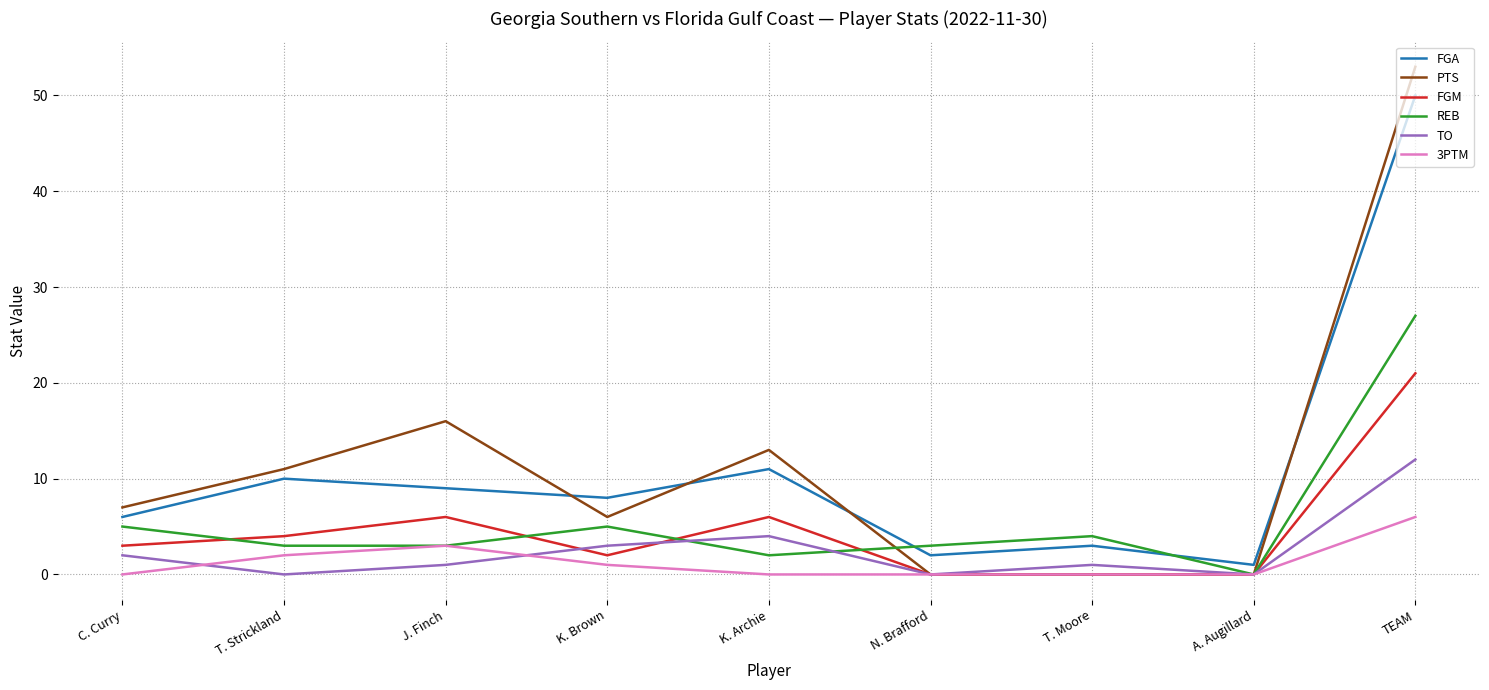

Where is the first local maximum for PTS?

J. Finch